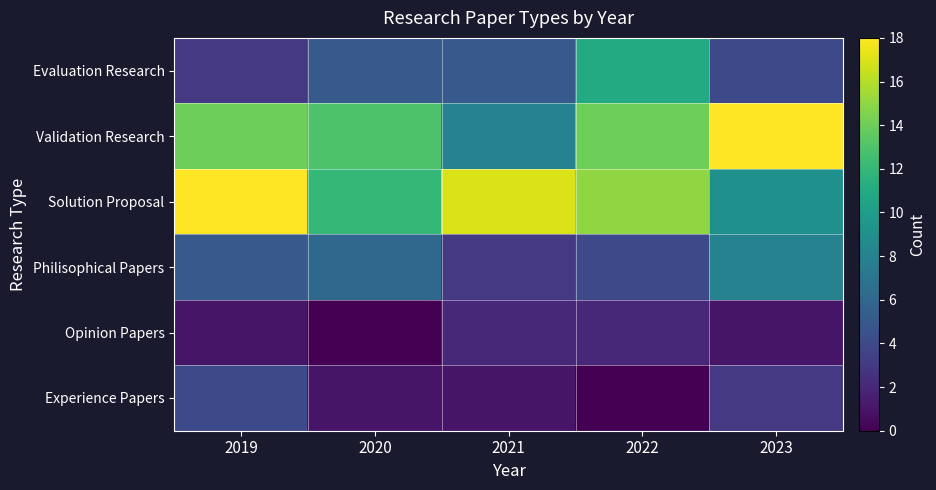

What is the total value across all series at 2023?

43